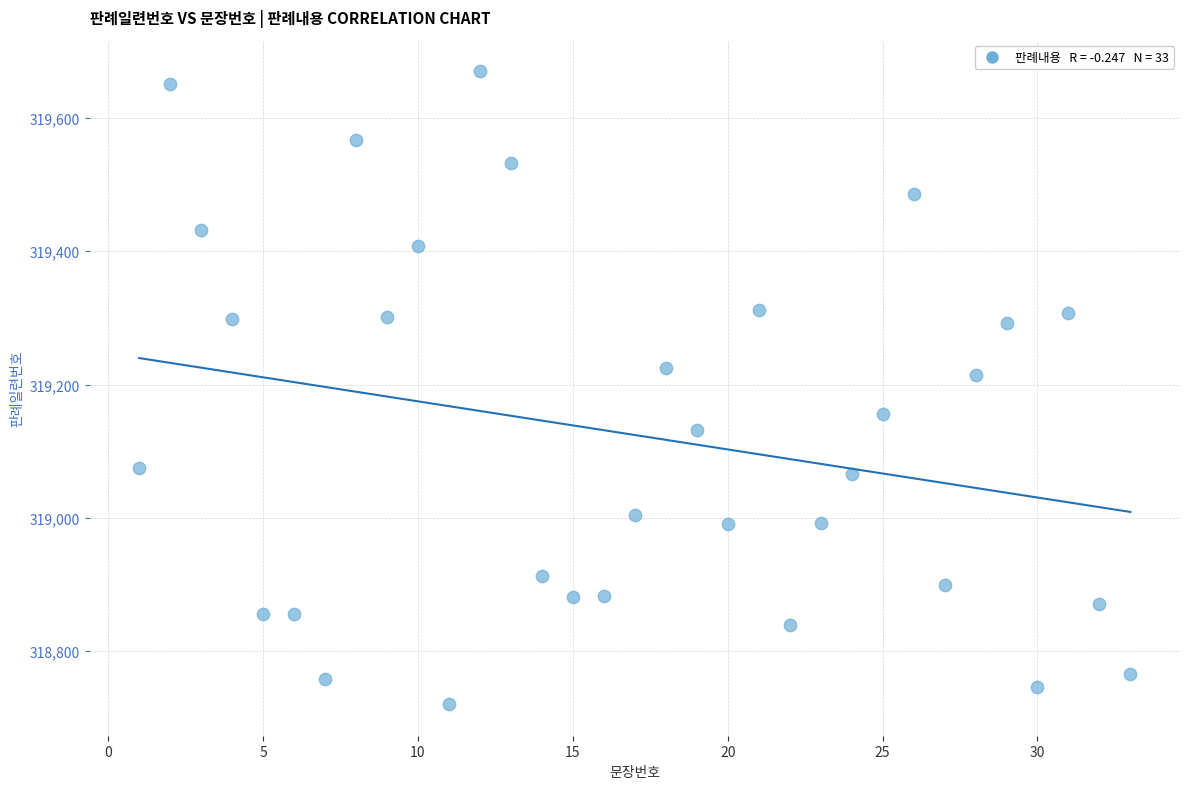

What is the range of X values (max minus min)?

32.0